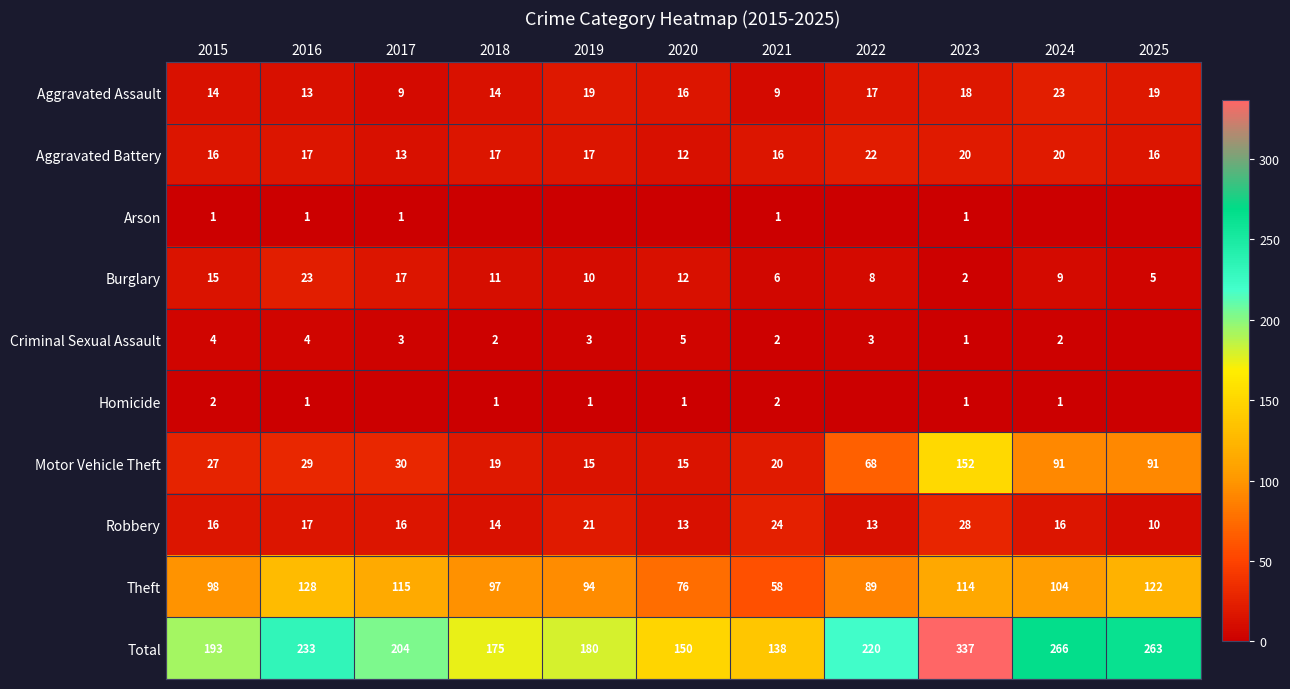

What is the difference between the maximum and second lowest values in the Motor Vehicle Theft series?

137